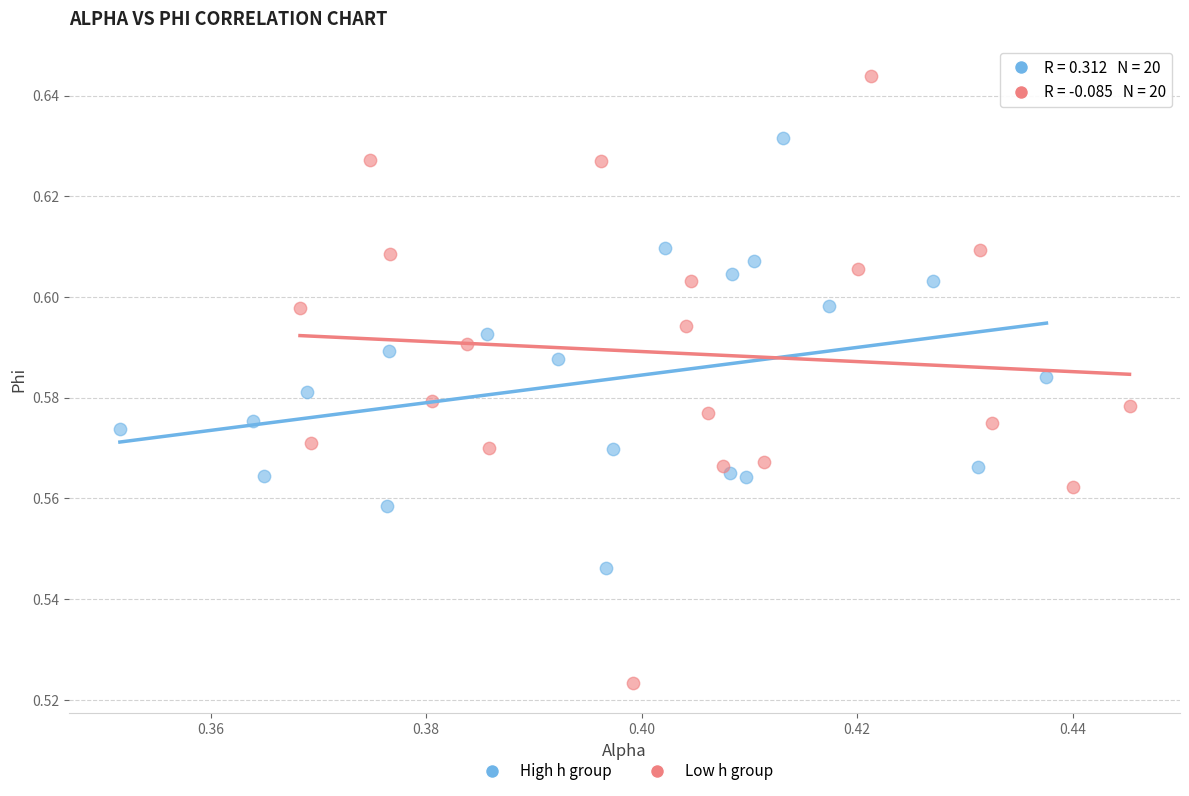

Which series contains the highest Y value?

Low h group